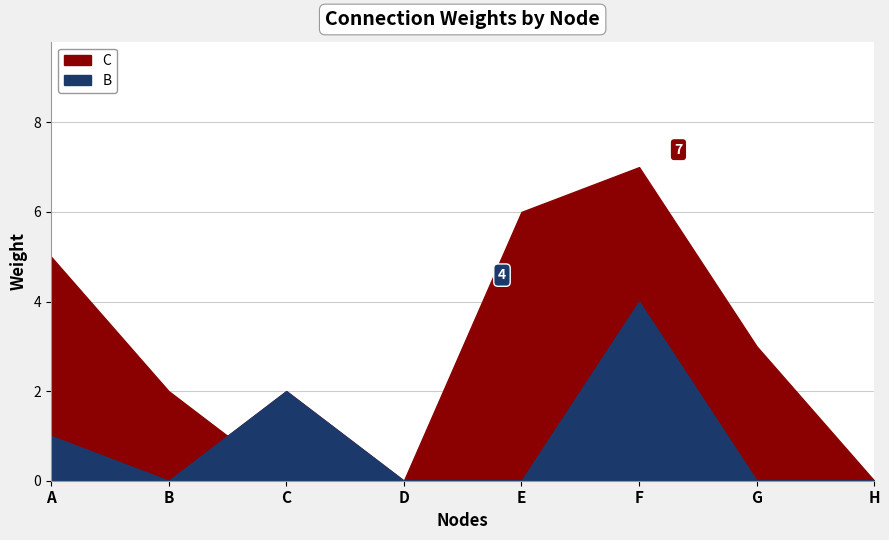

True or false: C has a value of -4 at D.

False